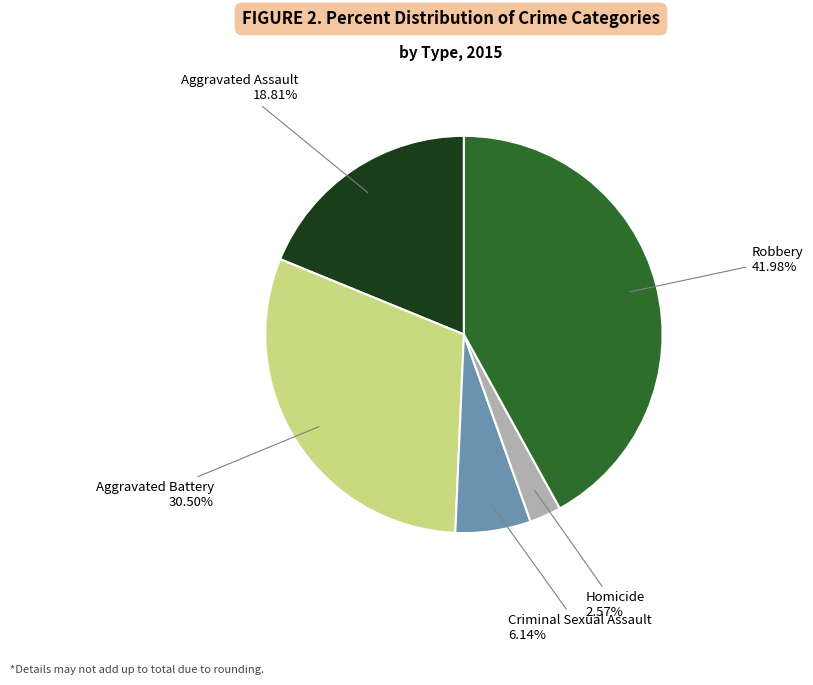

How many segments does this pie chart have?

5